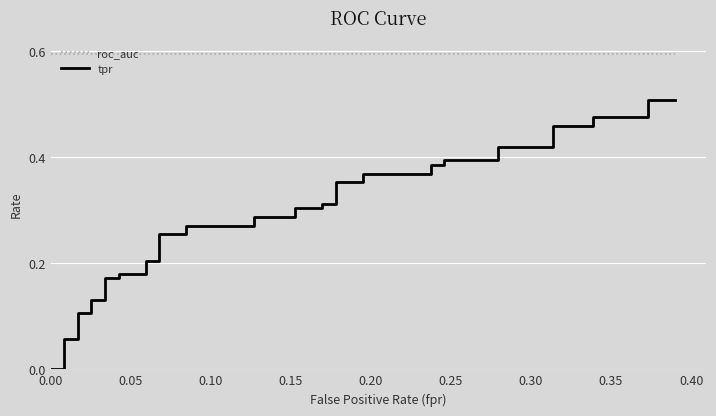

How many lines are shown in the chart?

2